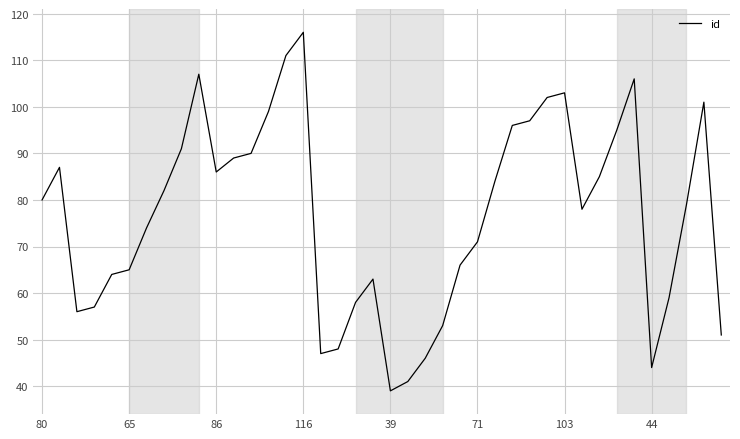

How many interior local peaks (higher than both neighbors) does the data have?

7